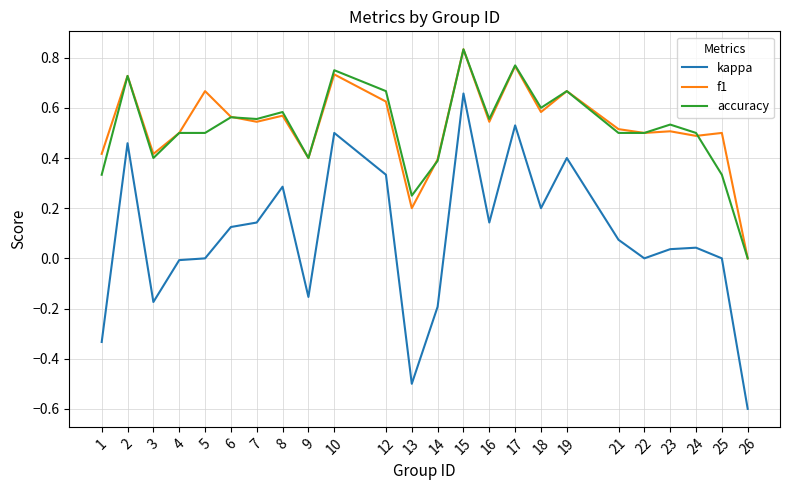

The value of f1 at 22 is 0.5. True or false?

True